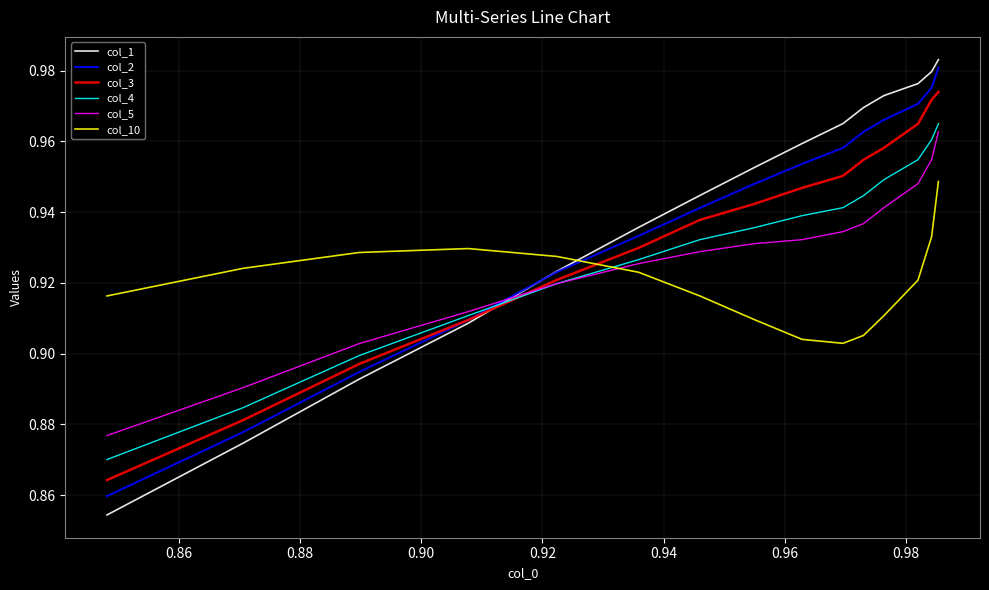

Which series has the largest range (max minus min)?

col_1